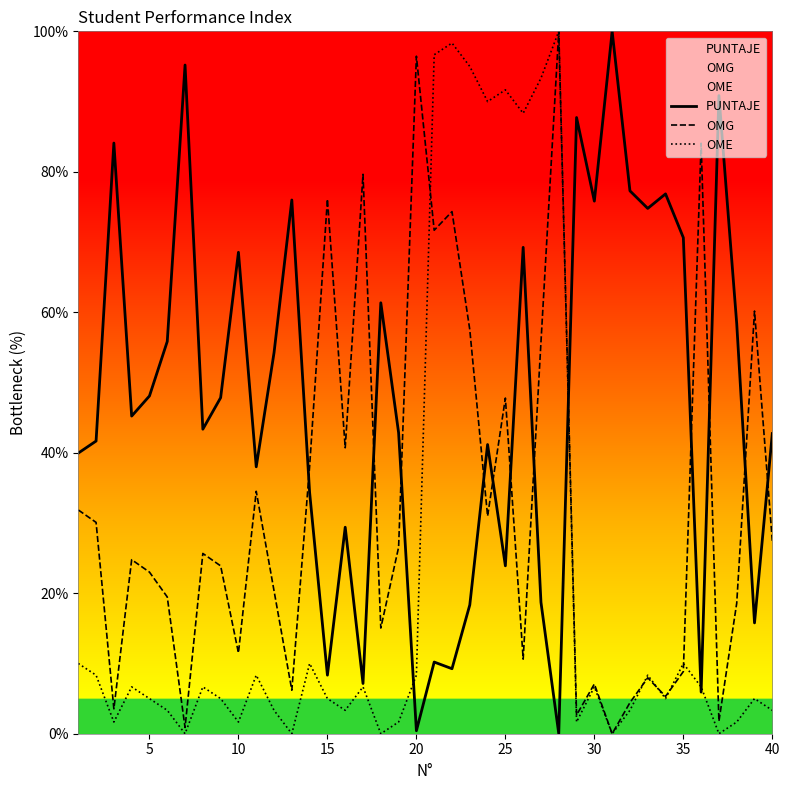

In OME, how many points are lower than both neighbors (excluding endpoints)?

12